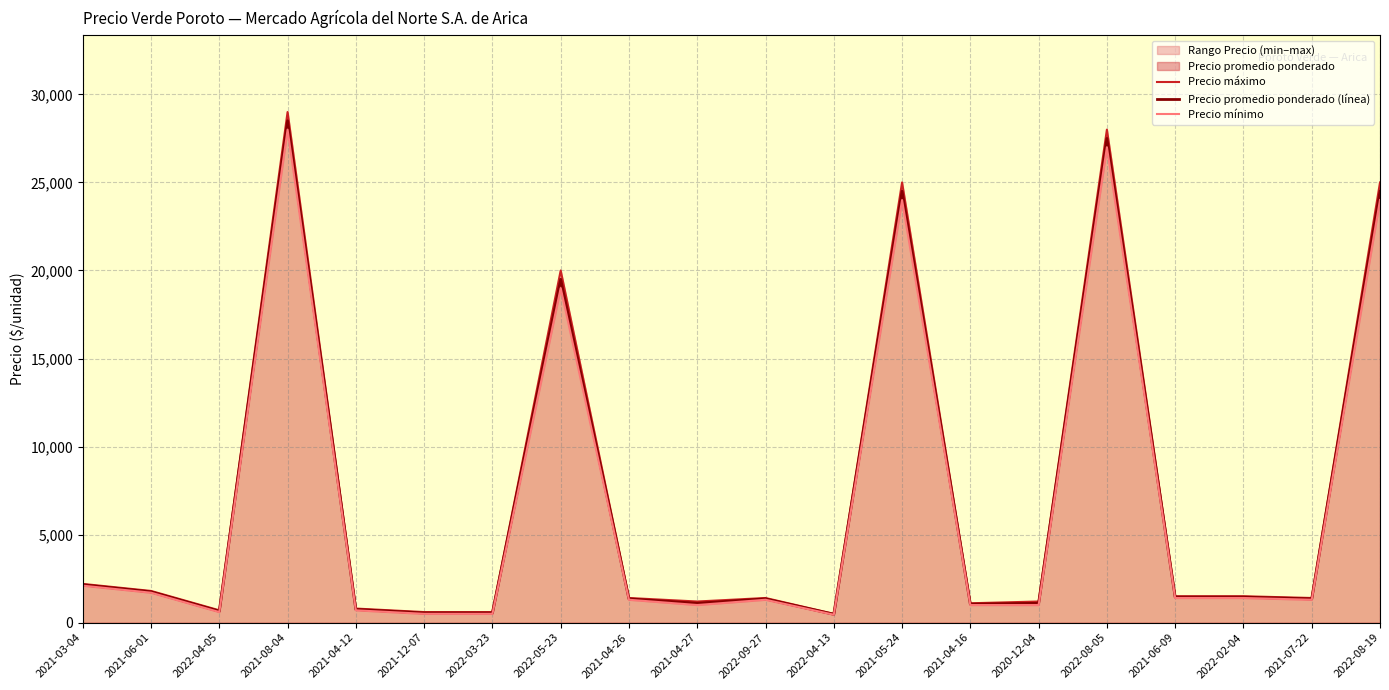

True or false: Precio mínimo and Precio promedio ponderado (línea) cross at least once.

False